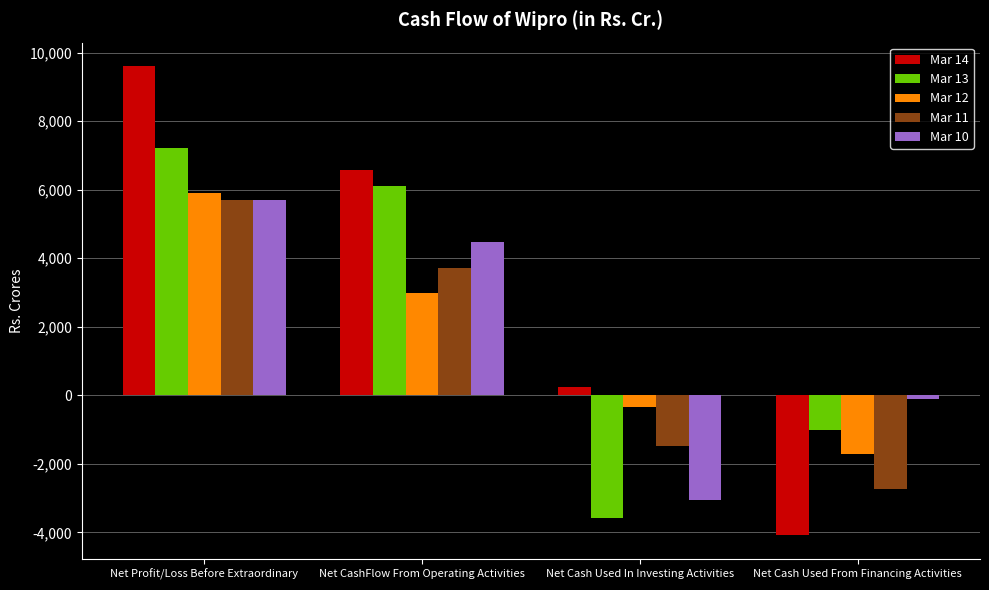

What is the average value of the Mar 12 series?

1713.2